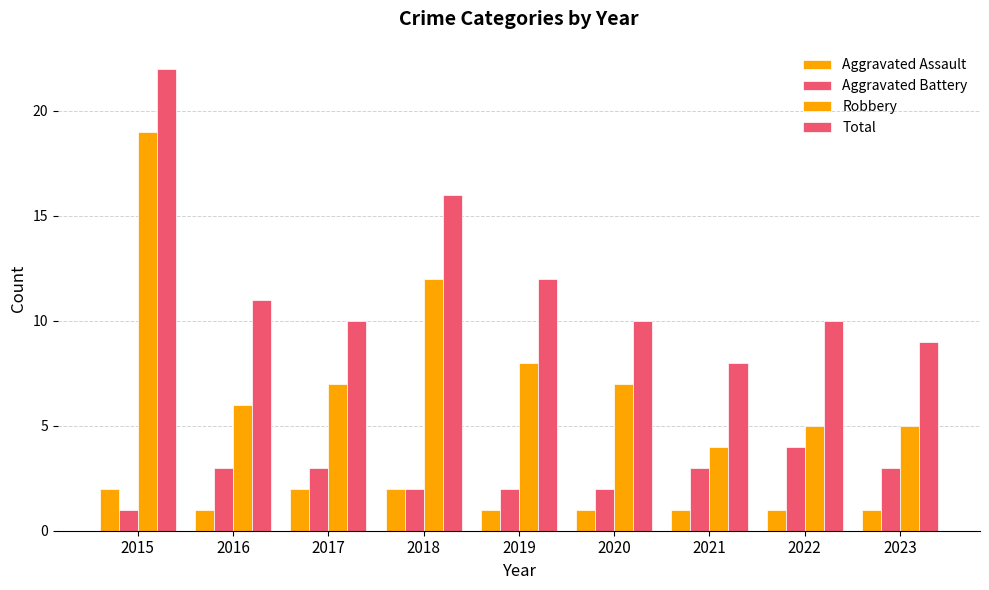

Are the bars grouped side by side (vs. stacked)?

Yes